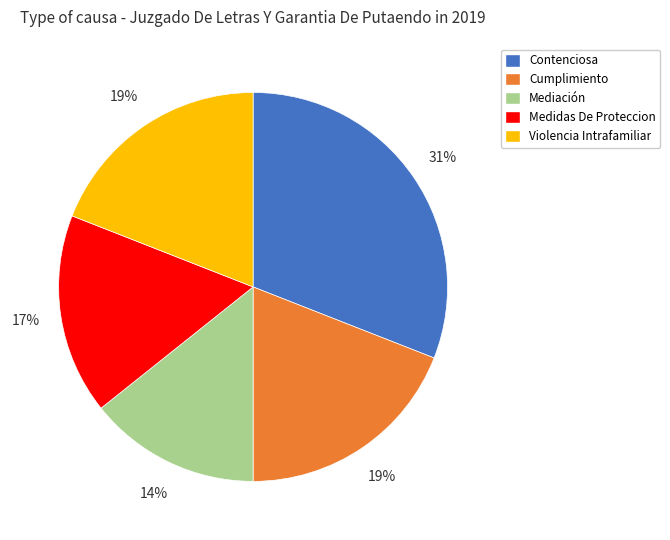

Is it true that Medidas De Proteccion is 25% of the pie?

False